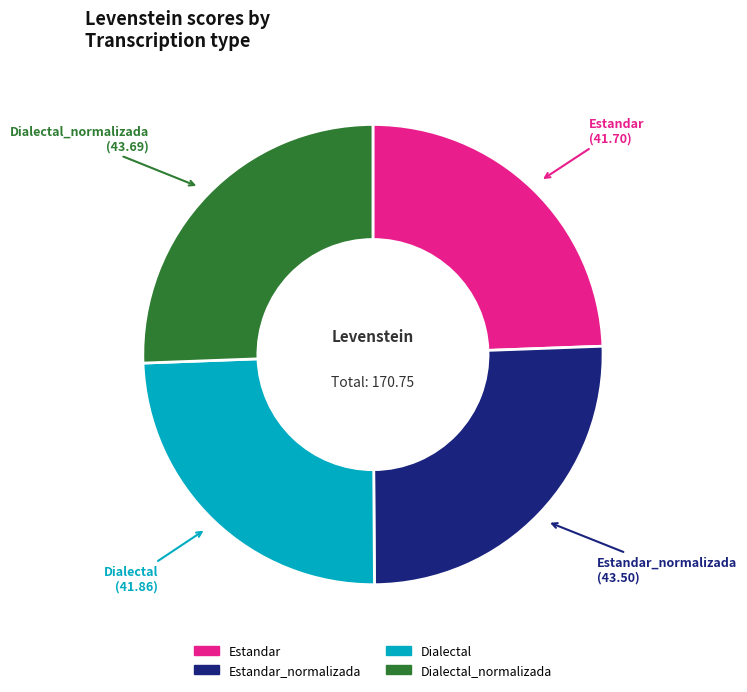

Count the number of slices in the pie.

4